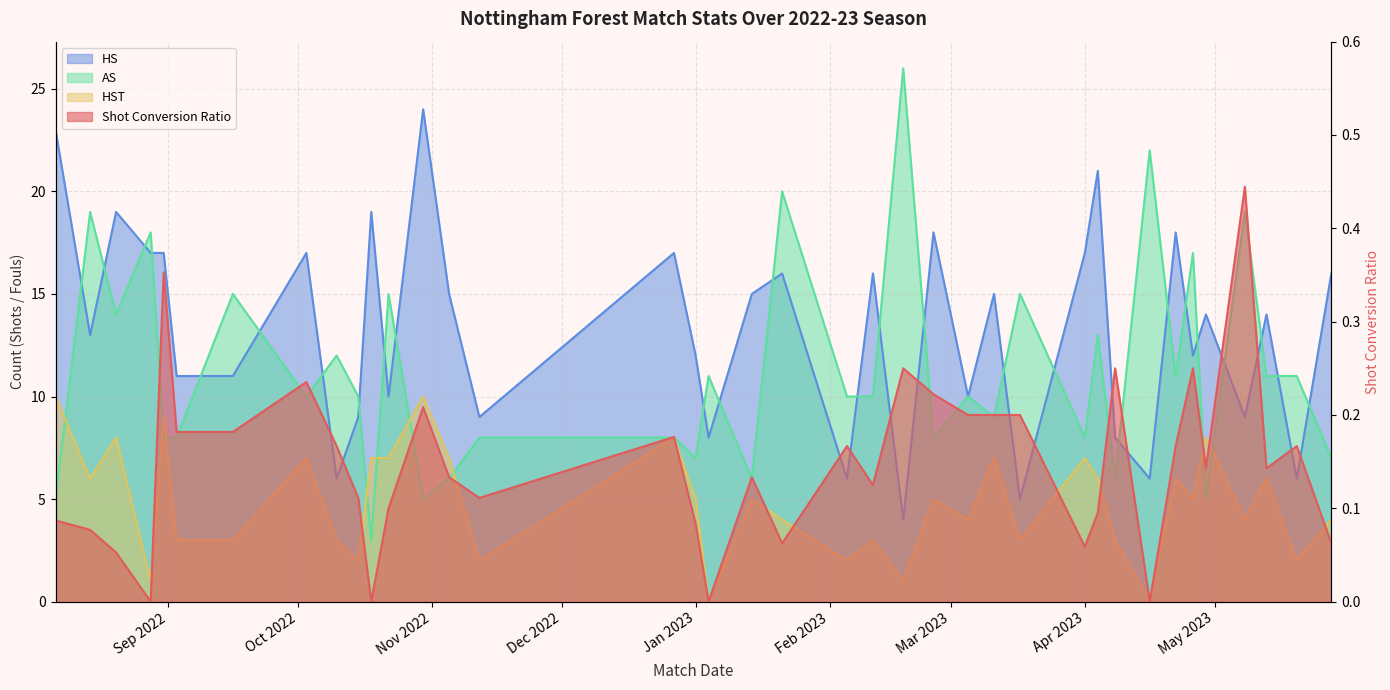

What is the difference between the maximum and second lowest values in the AS series?

21.0